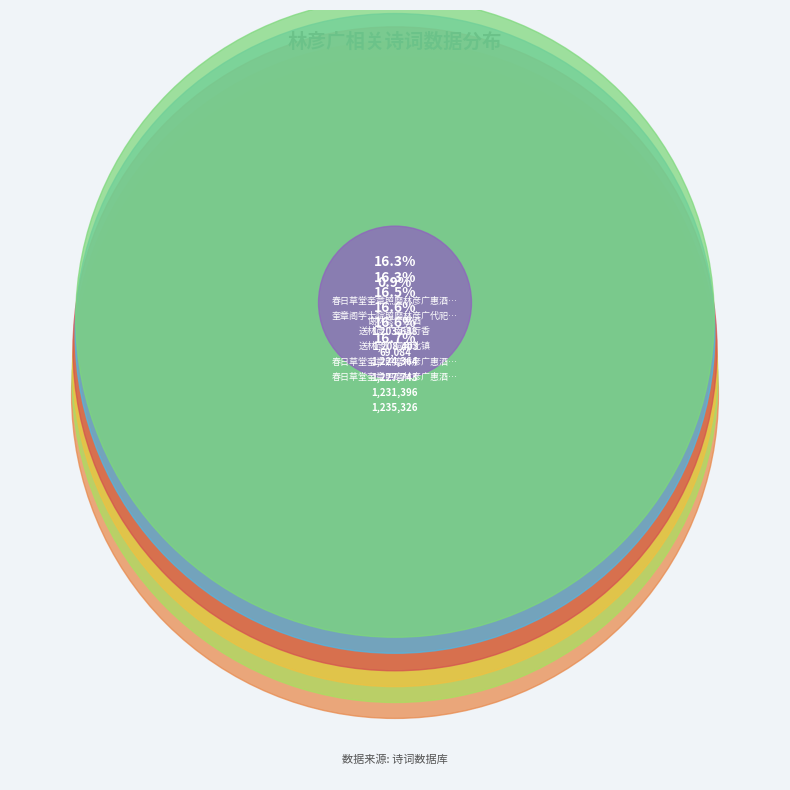

Rank the categories by value from lowest to highest.

谢林彦广惠酒, 春日草堂奎章照磨林彦广惠酒二首 其一, 奎章阁学士院照磨林彦广代祀岳镇海渎以诗送之, 送林彦广南镇行香, 送林彦广祠南北镇, 春日草堂奎章照磨林彦广惠酒二首 其二, 春日草堂奎章照磨林彦广惠酒二首